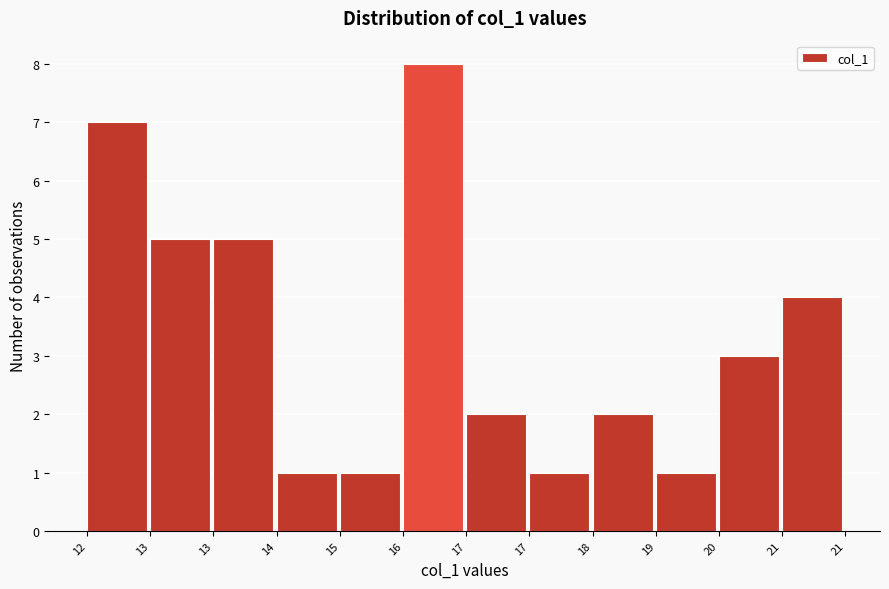

How many categories are shown in the chart?

12